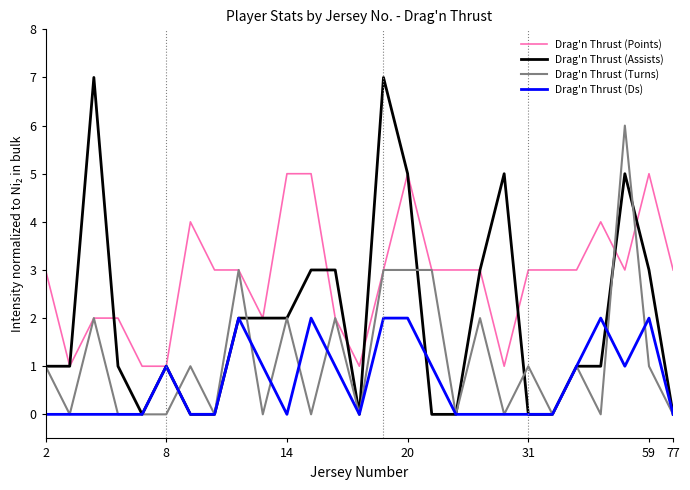

How many Drag'n Thrust (Turns) values are between 0 and 2?

22